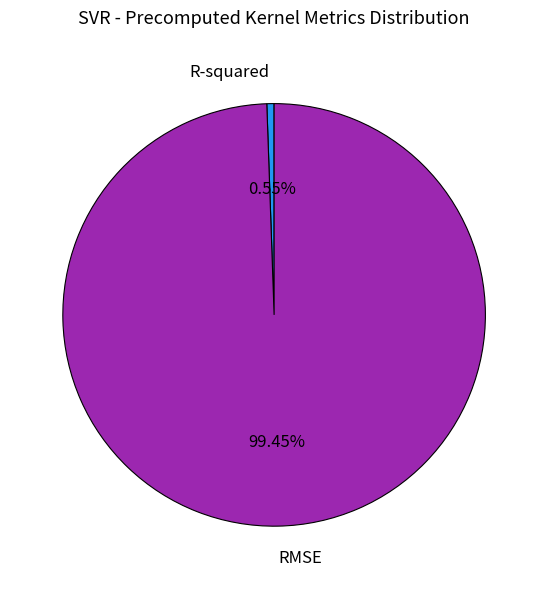

What is the majority slice?

RMSE